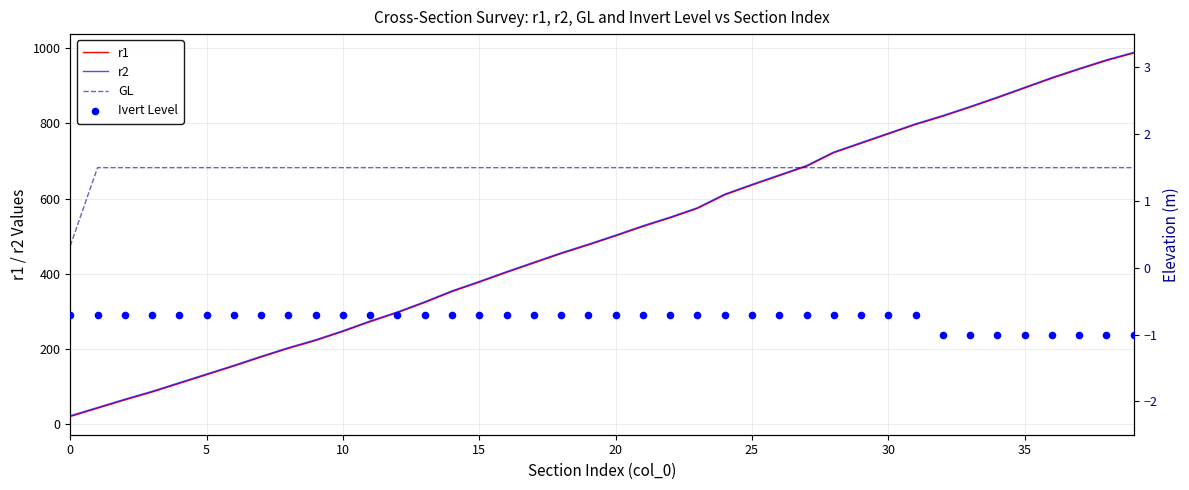

Which series reaches the maximum Y coordinate?

r2